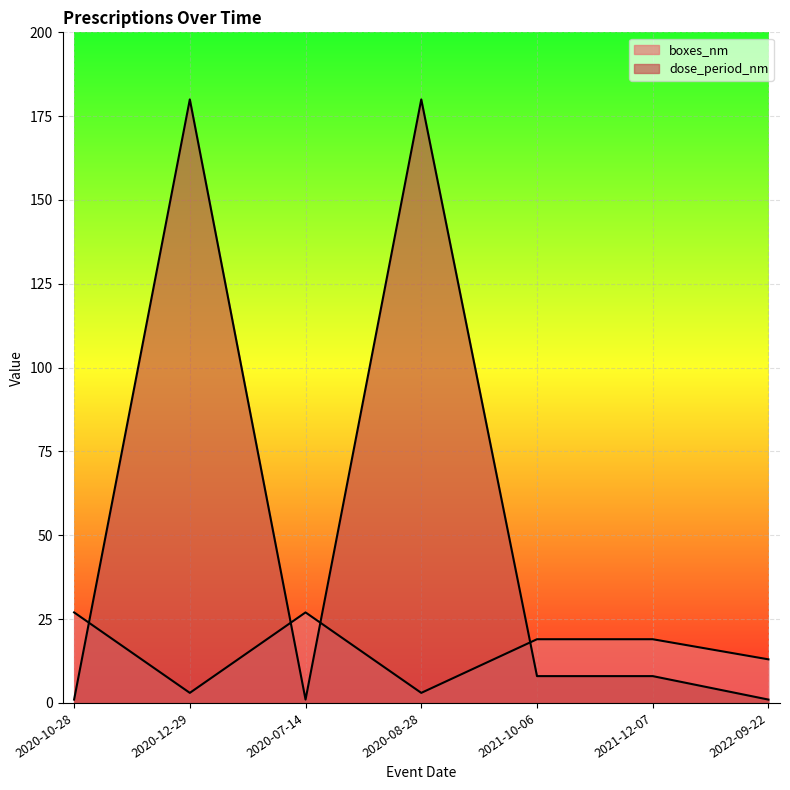

What is the difference between the maximum and minimum values in the boxes_nm series?

24